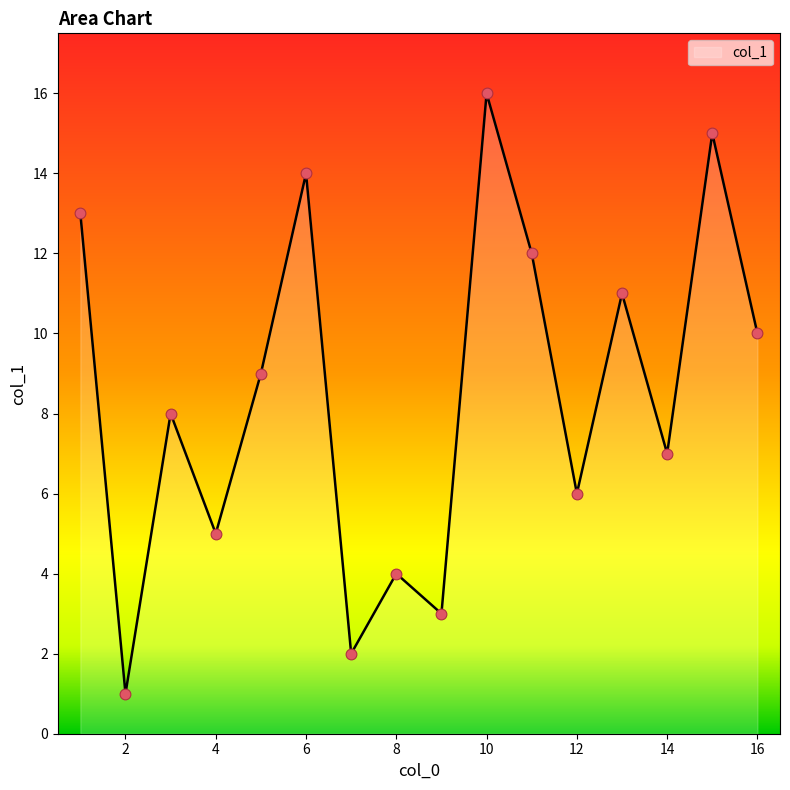

What is the maximum value shown in the chart?

16